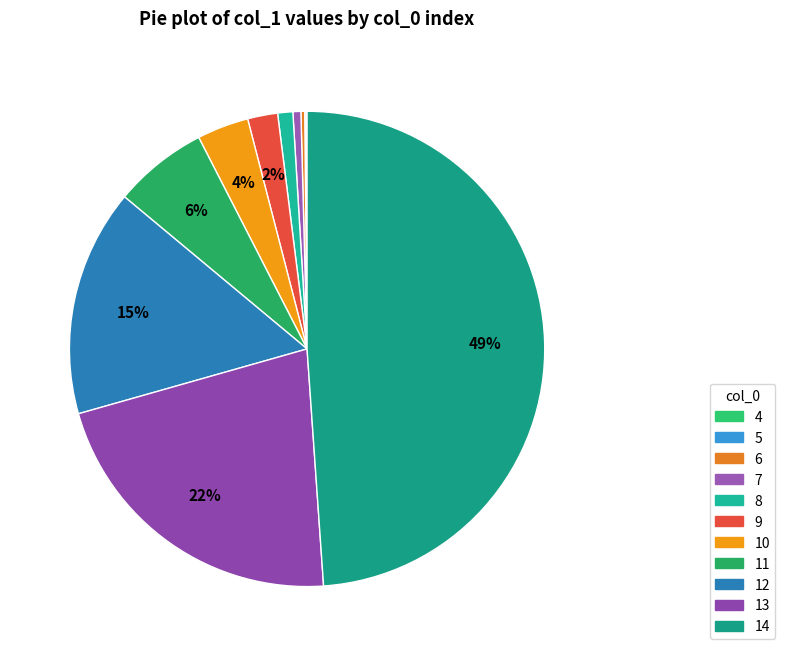

To the nearest percent, what portion does 11 represent?

6%